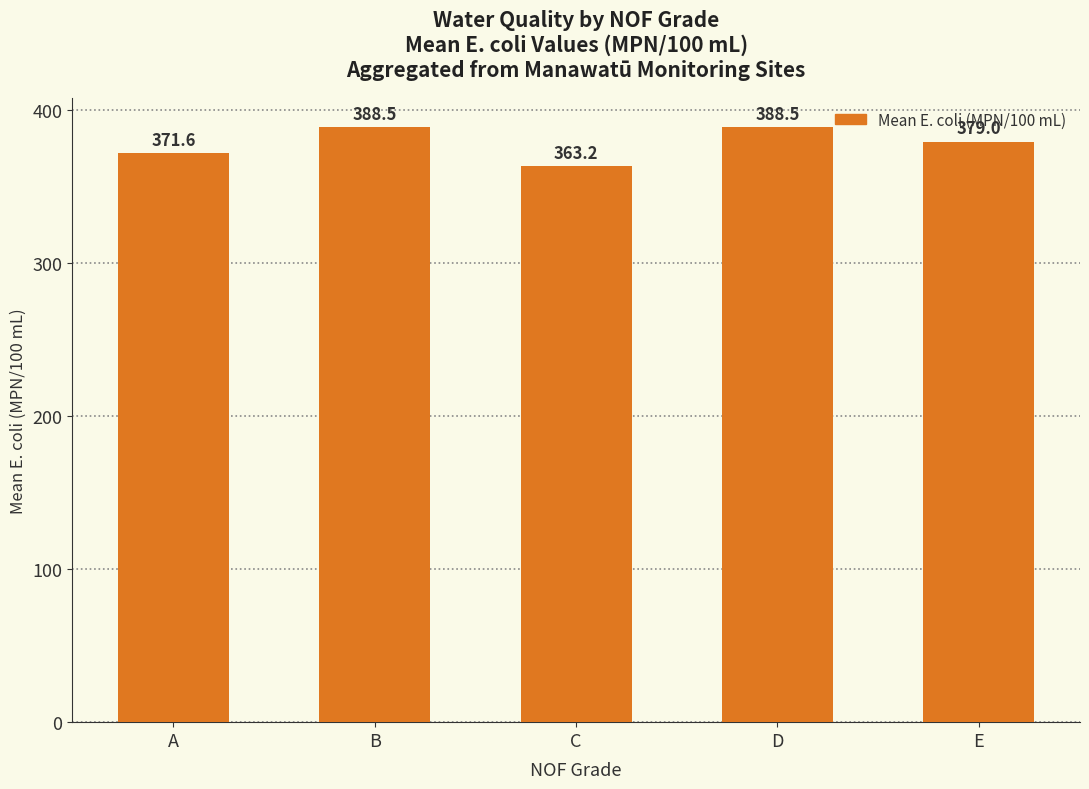

Read the value at C.

363.2